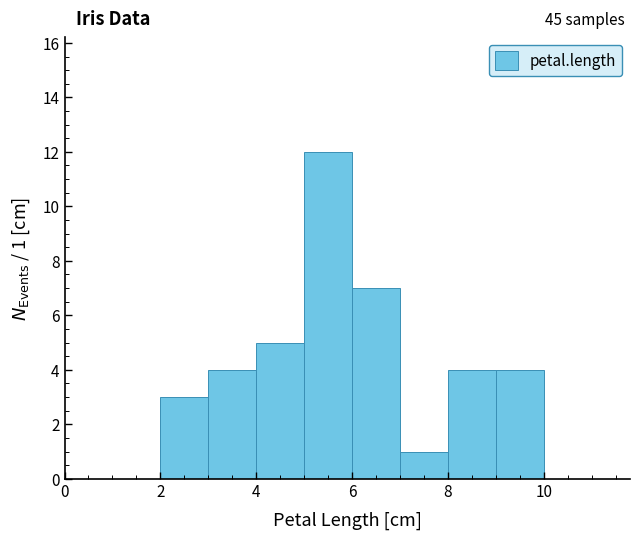

Over which range of the x-axis is the bar tallest?

5 to 6